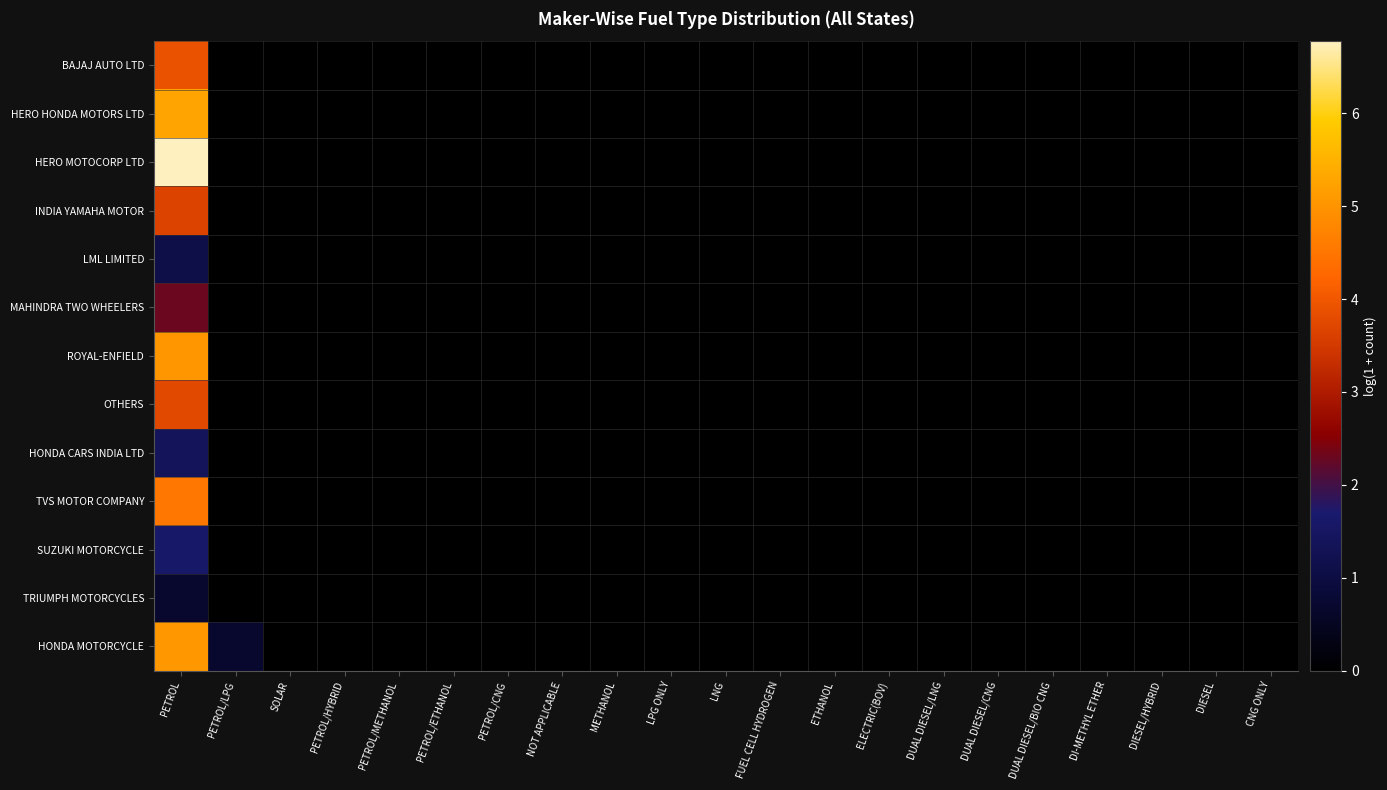

Reading right to left, list all the values displayed in this chart.

BAJAJ AUTO LTD: CNG ONLY=0.0	DIESEL=0.0	DIESEL/HYBRID=0.0	DI-METHYL ETHER=0.0	DUAL DIESEL/BIO CNG=0.0	DUAL DIESEL/CNG=0.0	DUAL DIESEL/LNG=0.0	ELECTRIC(BOV)=0.0	ETHANOL=0.0	FUEL CELL HYDROGEN=0.0	LNG=0.0	LPG ONLY=0.0	METHANOL=0.0	NOT APPLICABLE=0.0	PETROL/CNG=0.0	PETROL/ETHANOL=0.0	PETROL/METHANOL=0.0	PETROL/HYBRID=0.0	SOLAR=0.0	PETROL/LPG=0.0	PETROL=3.9
HERO HONDA MOTORS LTD: CNG ONLY=0.0	DIESEL=0.0	DIESEL/HYBRID=0.0	DI-METHYL ETHER=0.0	DUAL DIESEL/BIO CNG=0.0	DUAL DIESEL/CNG=0.0	DUAL DIESEL/LNG=0.0	ELECTRIC(BOV)=0.0	ETHANOL=0.0	FUEL CELL HYDROGEN=0.0	LNG=0.0	LPG ONLY=0.0	METHANOL=0.0	NOT APPLICABLE=0.0	PETROL/CNG=0.0	PETROL/ETHANOL=0.0	PETROL/METHANOL=0.0	PETROL/HYBRID=0.0	SOLAR=0.0	PETROL/LPG=0.0	PETROL=5.3
HERO MOTOCORP LTD: CNG ONLY=0.0	DIESEL=0.0	DIESEL/HYBRID=0.0	DI-METHYL ETHER=0.0	DUAL DIESEL/BIO CNG=0.0	DUAL DIESEL/CNG=0.0	DUAL DIESEL/LNG=0.0	ELECTRIC(BOV)=0.0	ETHANOL=0.0	FUEL CELL HYDROGEN=0.0	LNG=0.0	LPG ONLY=0.0	METHANOL=0.0	NOT APPLICABLE=0.0	PETROL/CNG=0.0	PETROL/ETHANOL=0.0	PETROL/METHANOL=0.0	PETROL/HYBRID=0.0	SOLAR=0.0	PETROL/LPG=0.0	PETROL=6.8
INDIA YAMAHA MOTOR: CNG ONLY=0.0	DIESEL=0.0	DIESEL/HYBRID=0.0	DI-METHYL ETHER=0.0	DUAL DIESEL/BIO CNG=0.0	DUAL DIESEL/CNG=0.0	DUAL DIESEL/LNG=0.0	ELECTRIC(BOV)=0.0	ETHANOL=0.0	FUEL CELL HYDROGEN=0.0	LNG=0.0	LPG ONLY=0.0	METHANOL=0.0	NOT APPLICABLE=0.0	PETROL/CNG=0.0	PETROL/ETHANOL=0.0	PETROL/METHANOL=0.0	PETROL/HYBRID=0.0	SOLAR=0.0	PETROL/LPG=0.0	PETROL=3.7
LML LIMITED: CNG ONLY=0.0	DIESEL=0.0	DIESEL/HYBRID=0.0	DI-METHYL ETHER=0.0	DUAL DIESEL/BIO CNG=0.0	DUAL DIESEL/CNG=0.0	DUAL DIESEL/LNG=0.0	ELECTRIC(BOV)=0.0	ETHANOL=0.0	FUEL CELL HYDROGEN=0.0	LNG=0.0	LPG ONLY=0.0	METHANOL=0.0	NOT APPLICABLE=0.0	PETROL/CNG=0.0	PETROL/ETHANOL=0.0	PETROL/METHANOL=0.0	PETROL/HYBRID=0.0	SOLAR=0.0	PETROL/LPG=0.0	PETROL=1.1
MAHINDRA TWO WHEELERS: CNG ONLY=0.0	DIESEL=0.0	DIESEL/HYBRID=0.0	DI-METHYL ETHER=0.0	DUAL DIESEL/BIO CNG=0.0	DUAL DIESEL/CNG=0.0	DUAL DIESEL/LNG=0.0	ELECTRIC(BOV)=0.0	ETHANOL=0.0	FUEL CELL HYDROGEN=0.0	LNG=0.0	LPG ONLY=0.0	METHANOL=0.0	NOT APPLICABLE=0.0	PETROL/CNG=0.0	PETROL/ETHANOL=0.0	PETROL/METHANOL=0.0	PETROL/HYBRID=0.0	SOLAR=0.0	PETROL/LPG=0.0	PETROL=2.3
ROYAL-ENFIELD: CNG ONLY=0.0	DIESEL=0.0	DIESEL/HYBRID=0.0	DI-METHYL ETHER=0.0	DUAL DIESEL/BIO CNG=0.0	DUAL DIESEL/CNG=0.0	DUAL DIESEL/LNG=0.0	ELECTRIC(BOV)=0.0	ETHANOL=0.0	FUEL CELL HYDROGEN=0.0	LNG=0.0	LPG ONLY=0.0	METHANOL=0.0	NOT APPLICABLE=0.0	PETROL/CNG=0.0	PETROL/ETHANOL=0.0	PETROL/METHANOL=0.0	PETROL/HYBRID=0.0	SOLAR=0.0	PETROL/LPG=0.0	PETROL=5.0
OTHERS: CNG ONLY=0.0	DIESEL=0.0	DIESEL/HYBRID=0.0	DI-METHYL ETHER=0.0	DUAL DIESEL/BIO CNG=0.0	DUAL DIESEL/CNG=0.0	DUAL DIESEL/LNG=0.0	ELECTRIC(BOV)=0.0	ETHANOL=0.0	FUEL CELL HYDROGEN=0.0	LNG=0.0	LPG ONLY=0.0	METHANOL=0.0	NOT APPLICABLE=0.0	PETROL/CNG=0.0	PETROL/ETHANOL=0.0	PETROL/METHANOL=0.0	PETROL/HYBRID=0.0	SOLAR=0.0	PETROL/LPG=0.0	PETROL=3.8
HONDA CARS INDIA LTD: CNG ONLY=0.0	DIESEL=0.0	DIESEL/HYBRID=0.0	DI-METHYL ETHER=0.0	DUAL DIESEL/BIO CNG=0.0	DUAL DIESEL/CNG=0.0	DUAL DIESEL/LNG=0.0	ELECTRIC(BOV)=0.0	ETHANOL=0.0	FUEL CELL HYDROGEN=0.0	LNG=0.0	LPG ONLY=0.0	METHANOL=0.0	NOT APPLICABLE=0.0	PETROL/CNG=0.0	PETROL/ETHANOL=0.0	PETROL/METHANOL=0.0	PETROL/HYBRID=0.0	SOLAR=0.0	PETROL/LPG=0.0	PETROL=1.4
TVS MOTOR COMPANY: CNG ONLY=0.0	DIESEL=0.0	DIESEL/HYBRID=0.0	DI-METHYL ETHER=0.0	DUAL DIESEL/BIO CNG=0.0	DUAL DIESEL/CNG=0.0	DUAL DIESEL/LNG=0.0	ELECTRIC(BOV)=0.0	ETHANOL=0.0	FUEL CELL HYDROGEN=0.0	LNG=0.0	LPG ONLY=0.0	METHANOL=0.0	NOT APPLICABLE=0.0	PETROL/CNG=0.0	PETROL/ETHANOL=0.0	PETROL/METHANOL=0.0	PETROL/HYBRID=0.0	SOLAR=0.0	PETROL/LPG=0.0	PETROL=4.5
SUZUKI MOTORCYCLE: CNG ONLY=0.0	DIESEL=0.0	DIESEL/HYBRID=0.0	DI-METHYL ETHER=0.0	DUAL DIESEL/BIO CNG=0.0	DUAL DIESEL/CNG=0.0	DUAL DIESEL/LNG=0.0	ELECTRIC(BOV)=0.0	ETHANOL=0.0	FUEL CELL HYDROGEN=0.0	LNG=0.0	LPG ONLY=0.0	METHANOL=0.0	NOT APPLICABLE=0.0	PETROL/CNG=0.0	PETROL/ETHANOL=0.0	PETROL/METHANOL=0.0	PETROL/HYBRID=0.0	SOLAR=0.0	PETROL/LPG=0.0	PETROL=1.6
TRIUMPH MOTORCYCLES: CNG ONLY=0.0	DIESEL=0.0	DIESEL/HYBRID=0.0	DI-METHYL ETHER=0.0	DUAL DIESEL/BIO CNG=0.0	DUAL DIESEL/CNG=0.0	DUAL DIESEL/LNG=0.0	ELECTRIC(BOV)=0.0	ETHANOL=0.0	FUEL CELL HYDROGEN=0.0	LNG=0.0	LPG ONLY=0.0	METHANOL=0.0	NOT APPLICABLE=0.0	PETROL/CNG=0.0	PETROL/ETHANOL=0.0	PETROL/METHANOL=0.0	PETROL/HYBRID=0.0	SOLAR=0.0	PETROL/LPG=0.0	PETROL=0.7
HONDA MOTORCYCLE: CNG ONLY=0.0	DIESEL=0.0	DIESEL/HYBRID=0.0	DI-METHYL ETHER=0.0	DUAL DIESEL/BIO CNG=0.0	DUAL DIESEL/CNG=0.0	DUAL DIESEL/LNG=0.0	ELECTRIC(BOV)=0.0	ETHANOL=0.0	FUEL CELL HYDROGEN=0.0	LNG=0.0	LPG ONLY=0.0	METHANOL=0.0	NOT APPLICABLE=0.0	PETROL/CNG=0.0	PETROL/ETHANOL=0.0	PETROL/METHANOL=0.0	PETROL/HYBRID=0.0	SOLAR=0.0	PETROL/LPG=0.7	PETROL=5.0